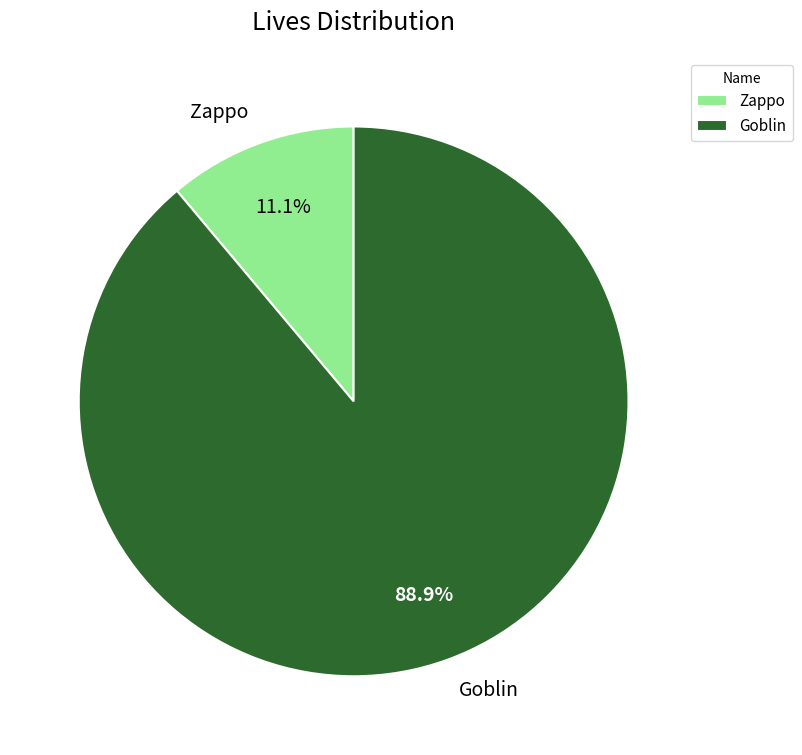

What percentage is the Zappo slice, to the nearest percent?

11%